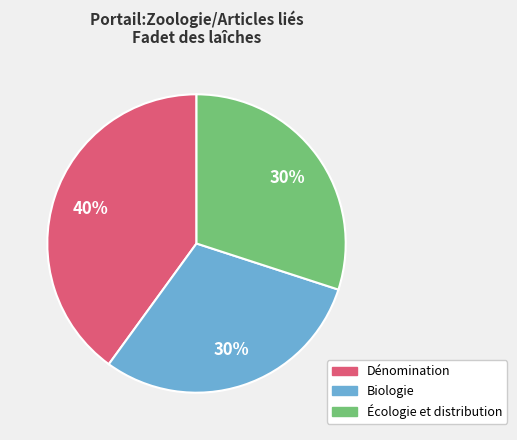

Do Dénomination and Écologie et distribution together represent more than half of the pie?

Yes